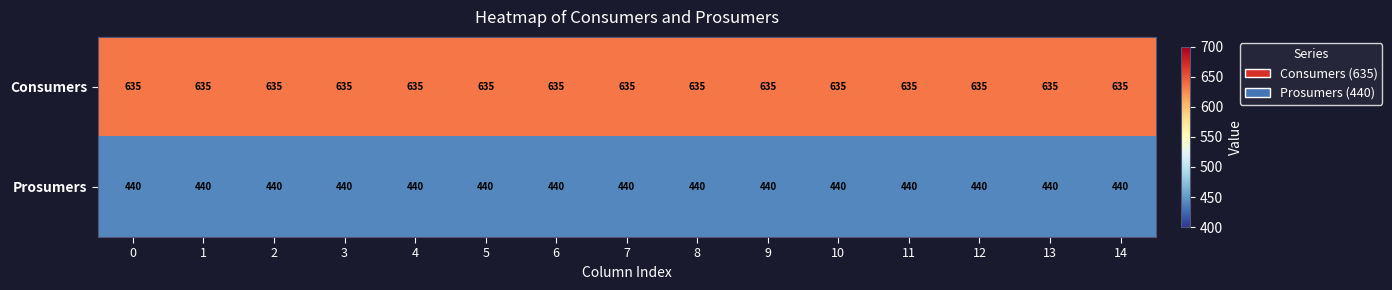

What is the difference between the highest and lowest values at 4?

195